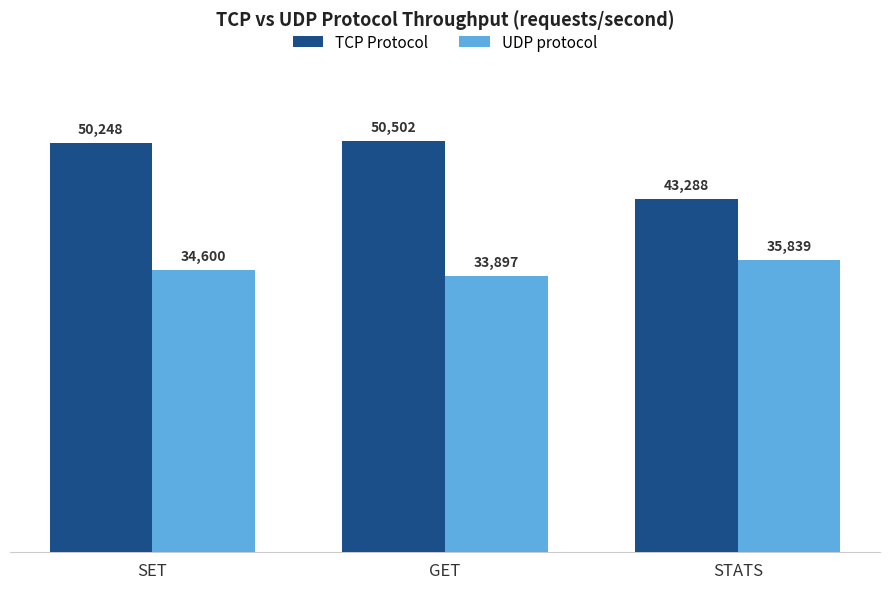

What position from the left is SET?

1